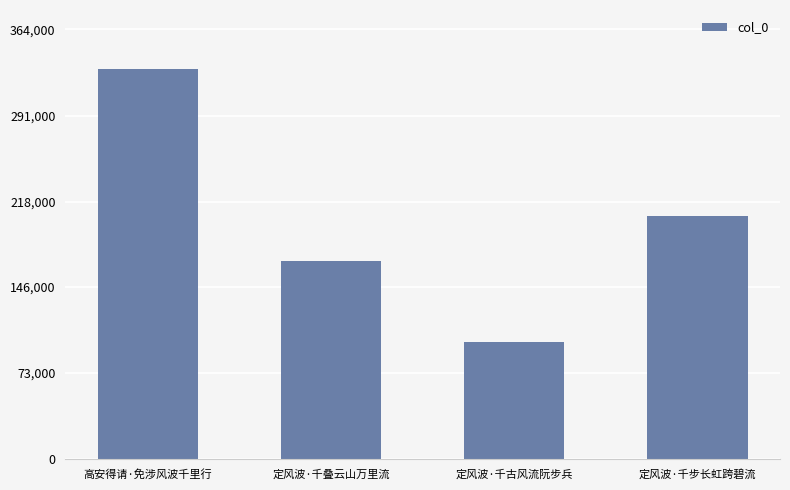

Read the value at 定风波·千叠云山万里流.

167935